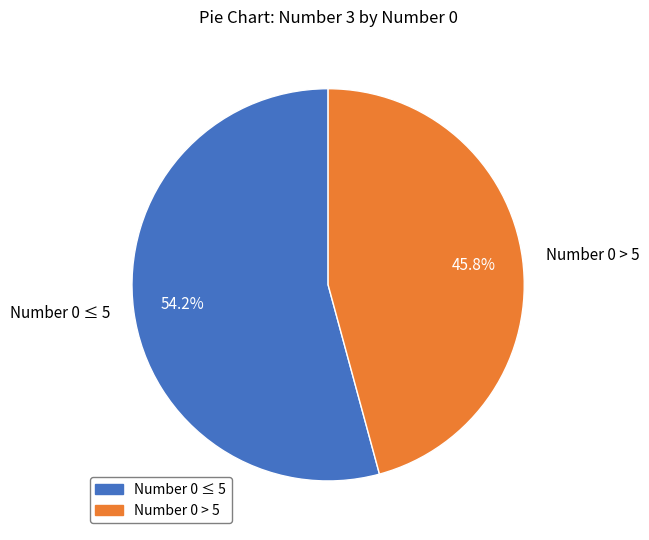

Which category has the smallest portion of the pie?

Number 0 > 5